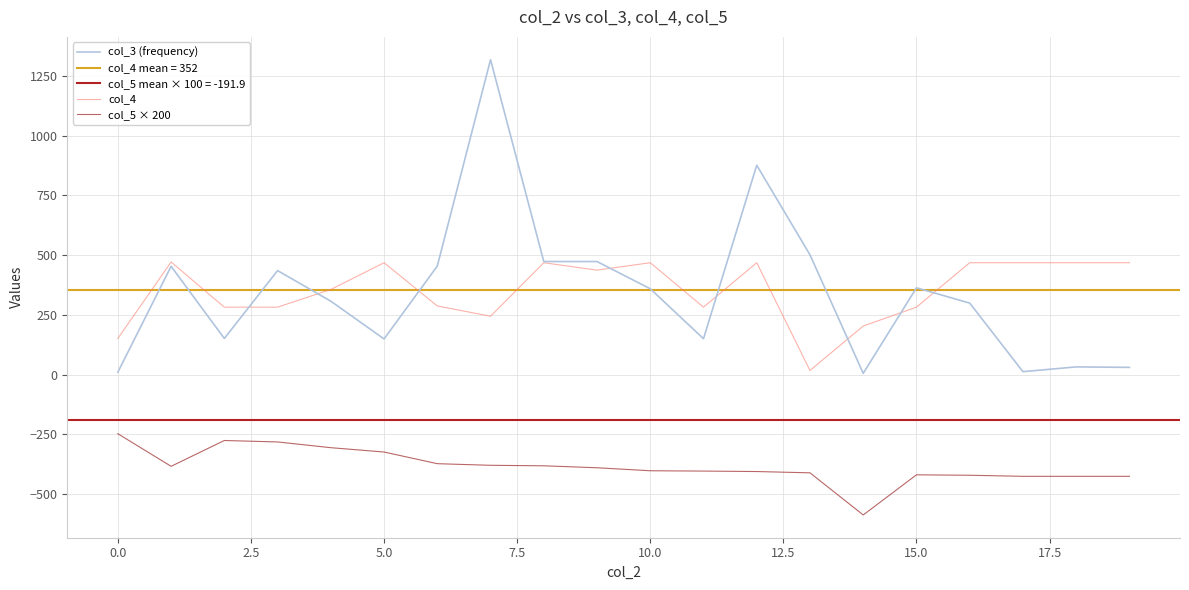

True or false: col_3 (frequency) and col_5 × 200 intersect in this chart.

False